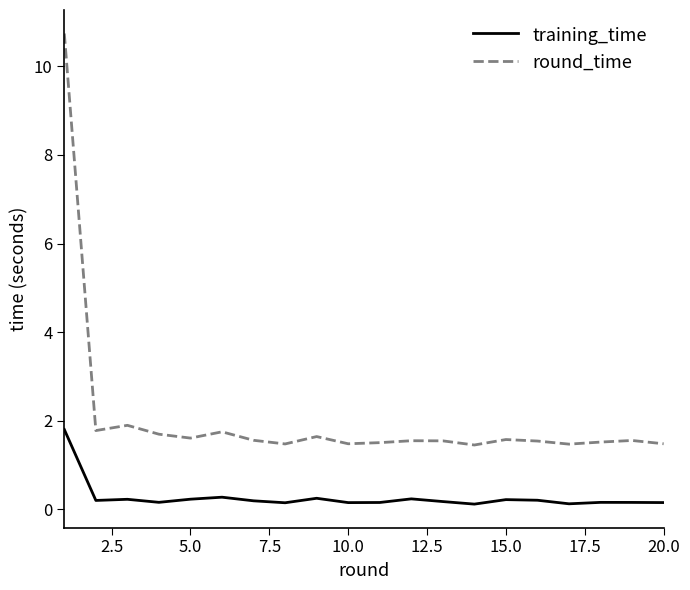

At how many categories does at least one series exceed 2?

1